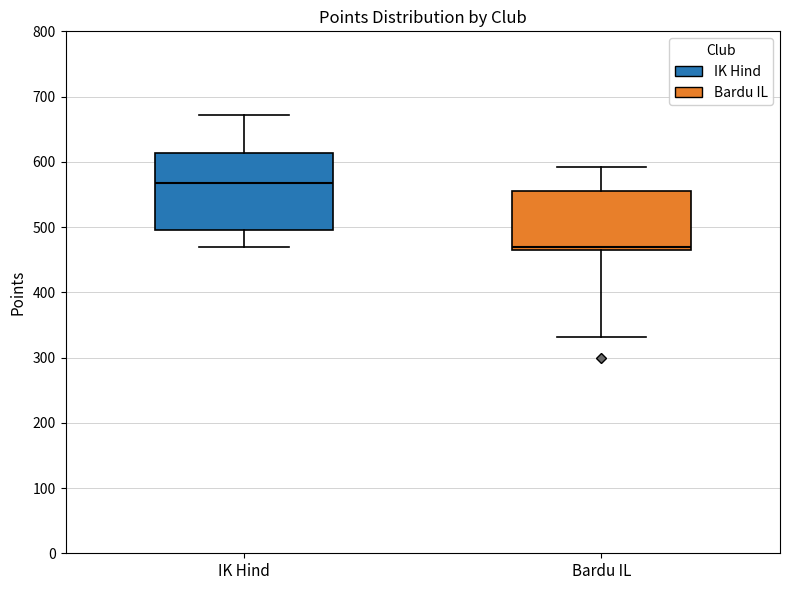

Which box is the tallest, from its lower edge to its upper edge?

IK Hind